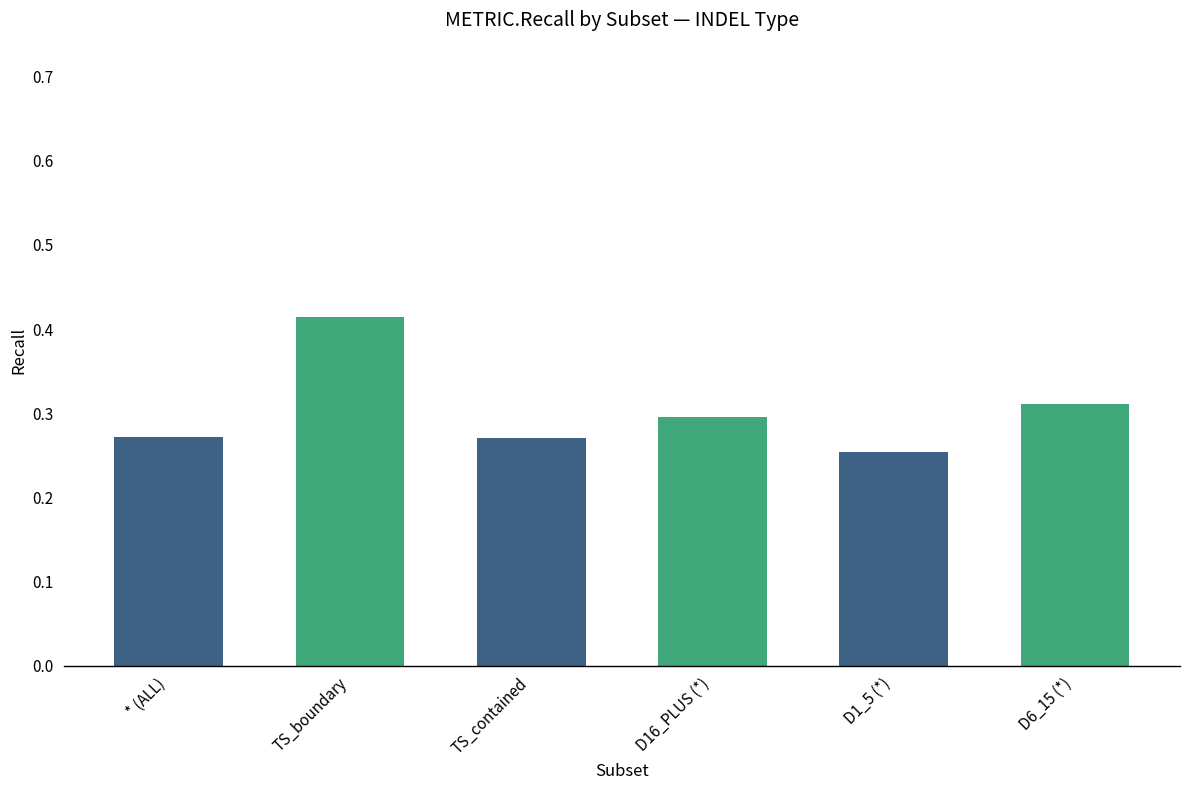

What is the maximum value shown in the chart?

0.4